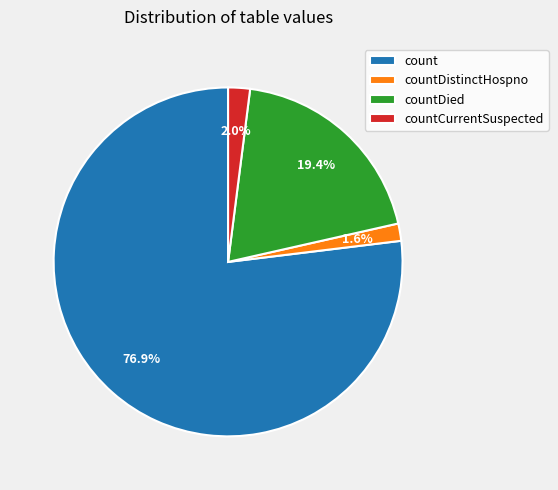

Which category has the biggest portion of the pie?

count